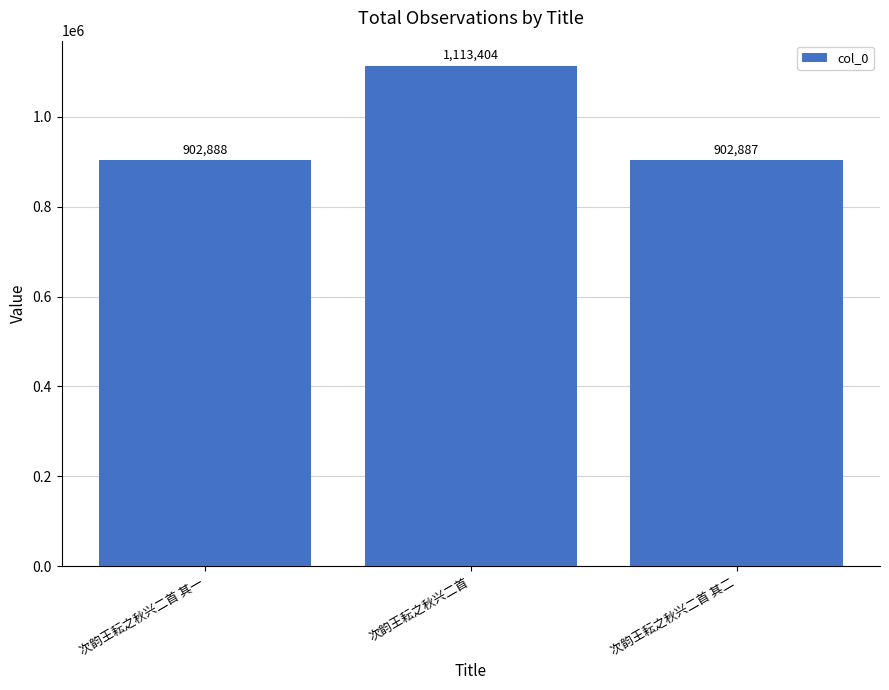

The value at 次韵王耘之秋兴二首 其二 is 902887. True or false?

True